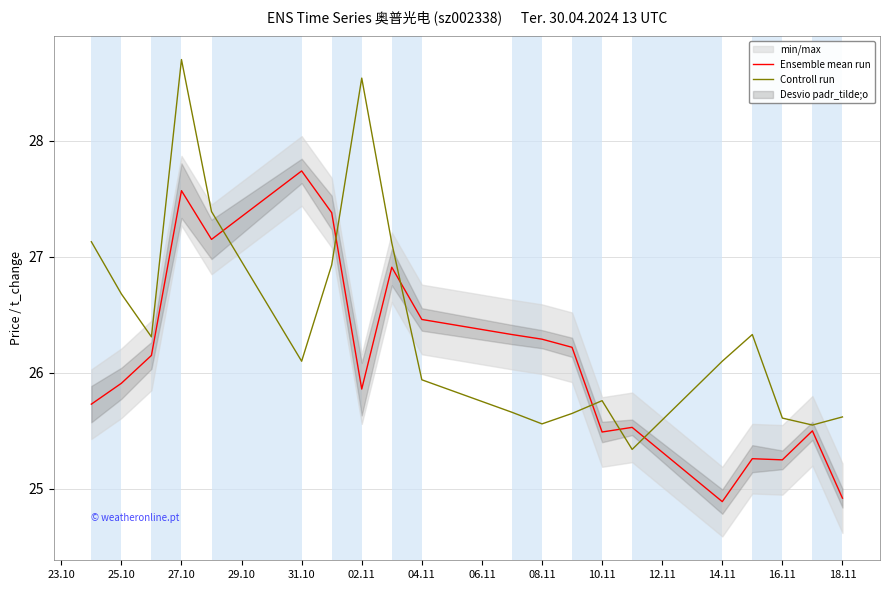

Is it true that Ensemble mean run equals 26.5 at 04.11?

True